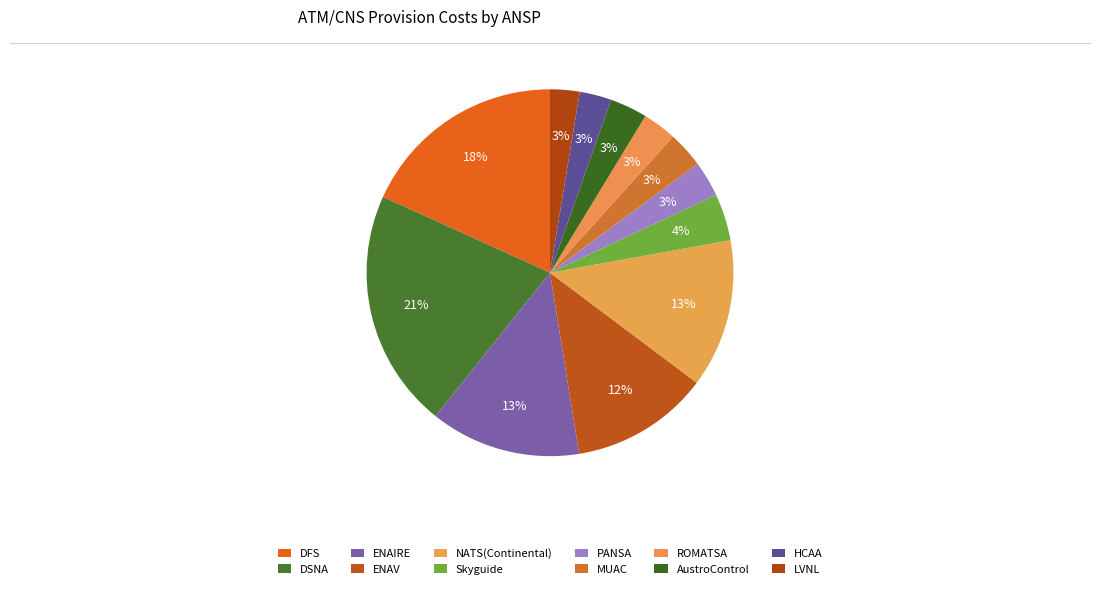

What is the smallest slice in the pie chart?

LVNL